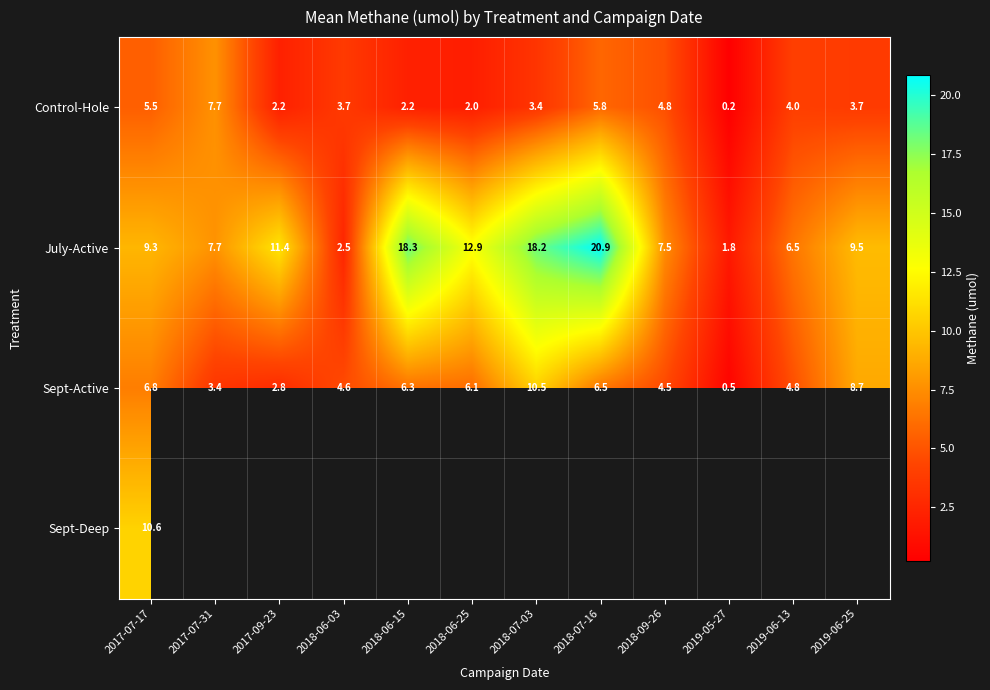

Count the number of categories in the chart.

12